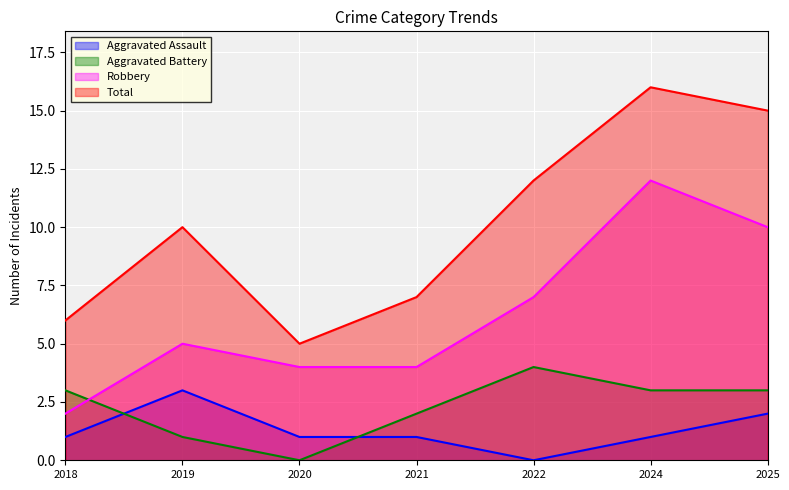

Is the value of Aggravated Battery at 2022 greater than the value of Robbery at 2022?

No